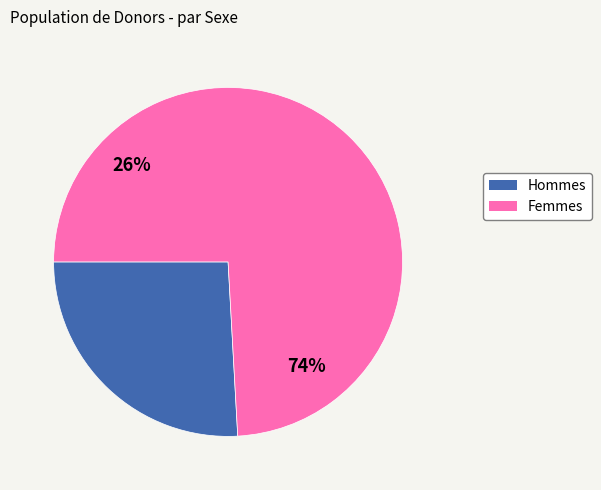

Combined, do Female and Male account for over 50%?

Yes